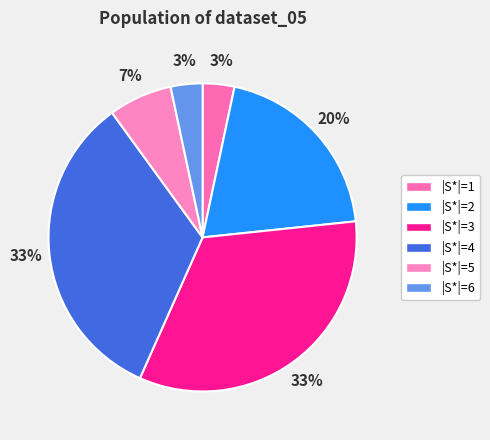

Count the number of slices in the pie.

6